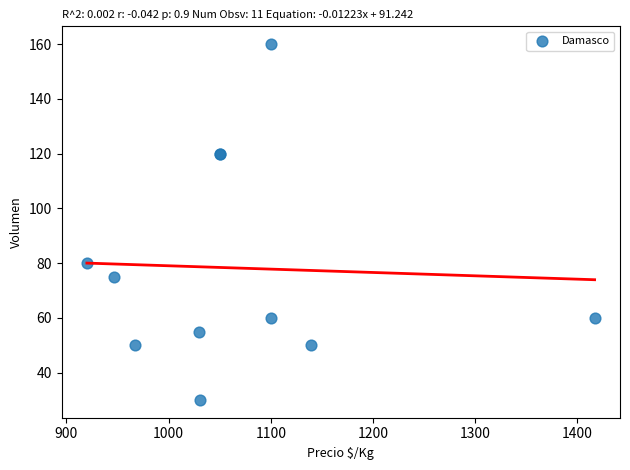

What Y value in the scatter plot is closest to 95?

80